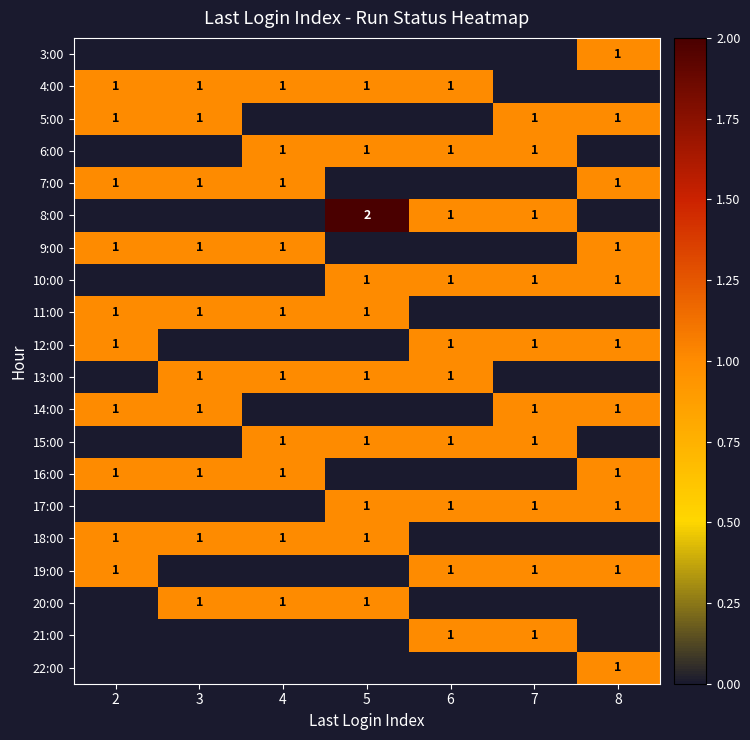

How many values in 17:00 are above zero?

4